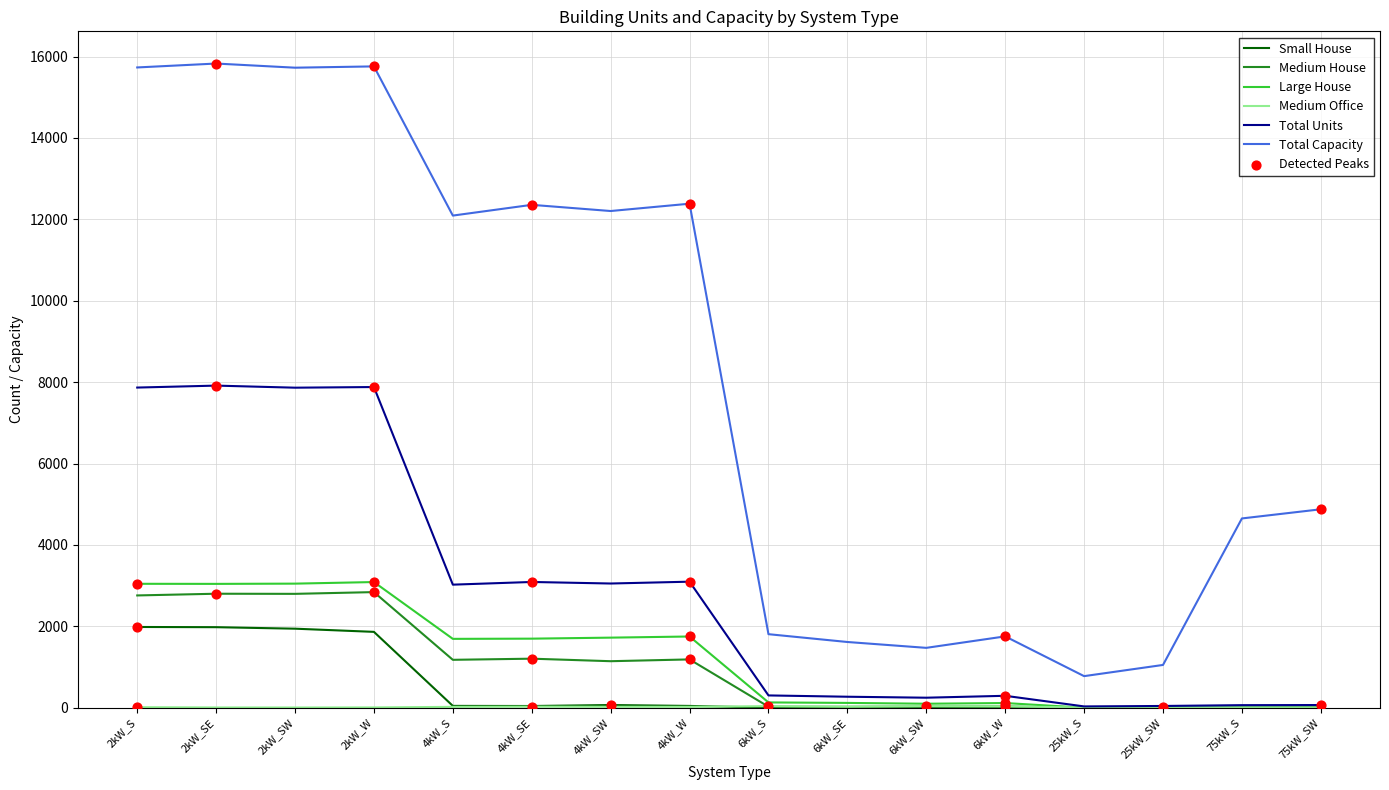

Which series changed the most between 2kW_SW and 6kW_SE?

Total Capacity